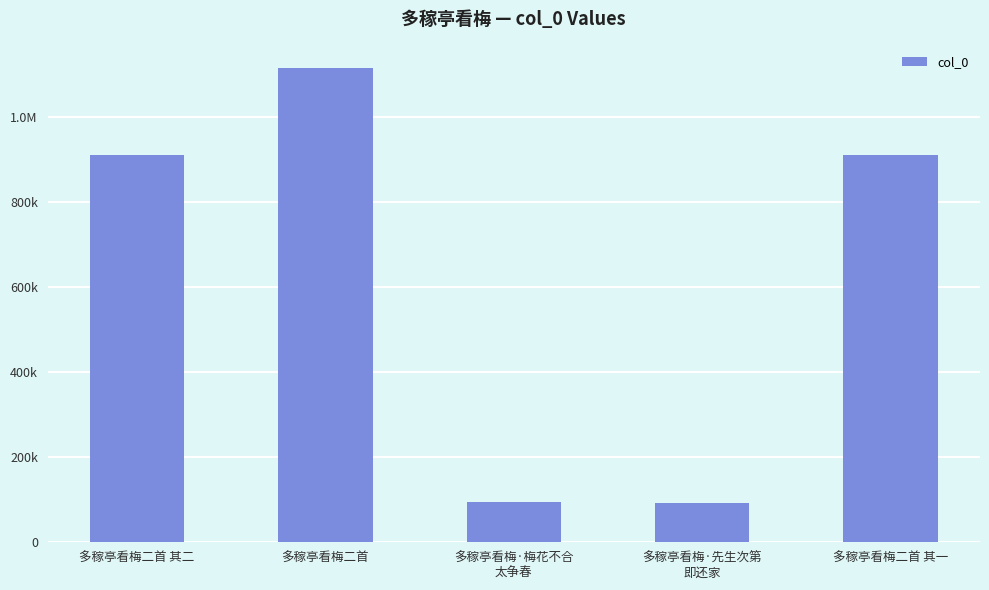

What is the change in value from 多稼亭看梅二首 to 多稼亭看梅二首 其一?

-203169